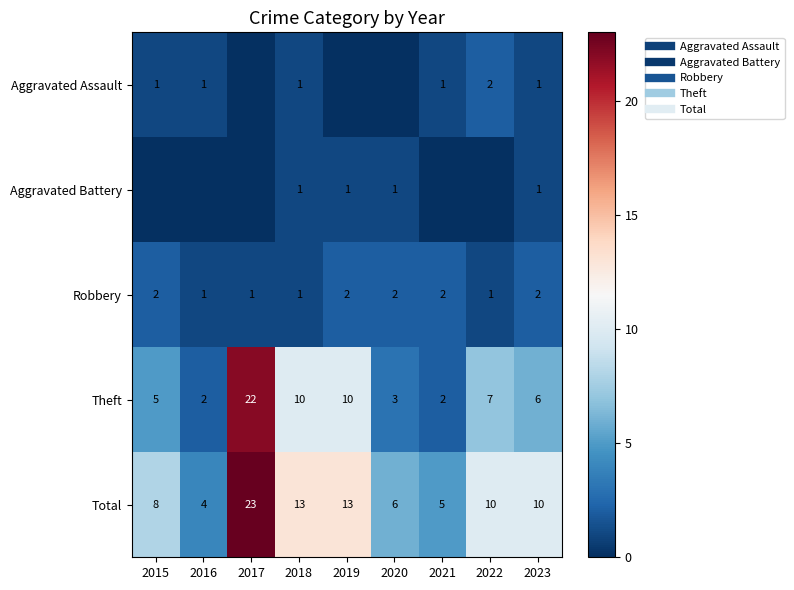

At which label is Aggravated Battery closest to 0?

2015